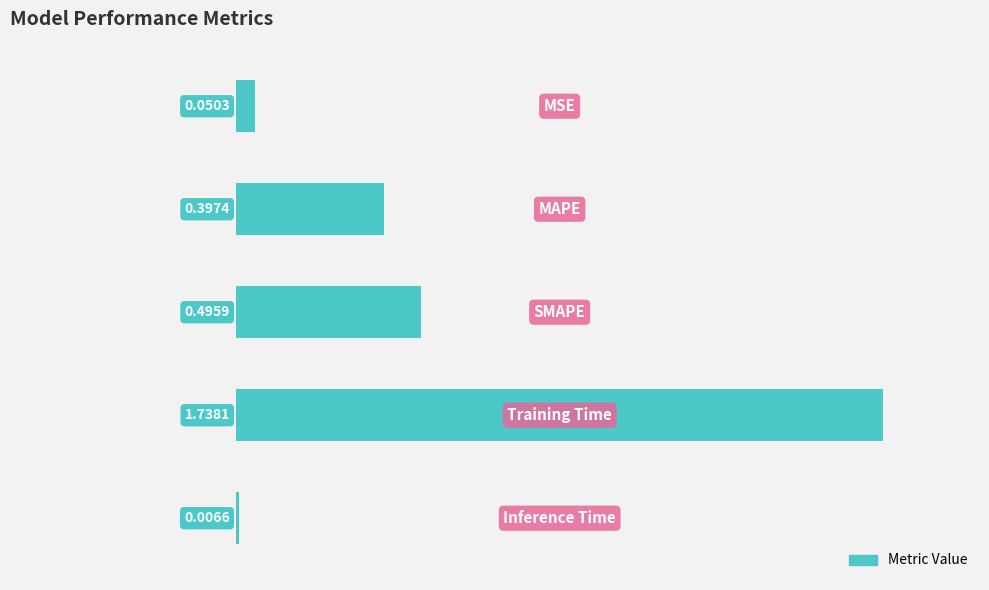

What is the sum of all values?

2.7